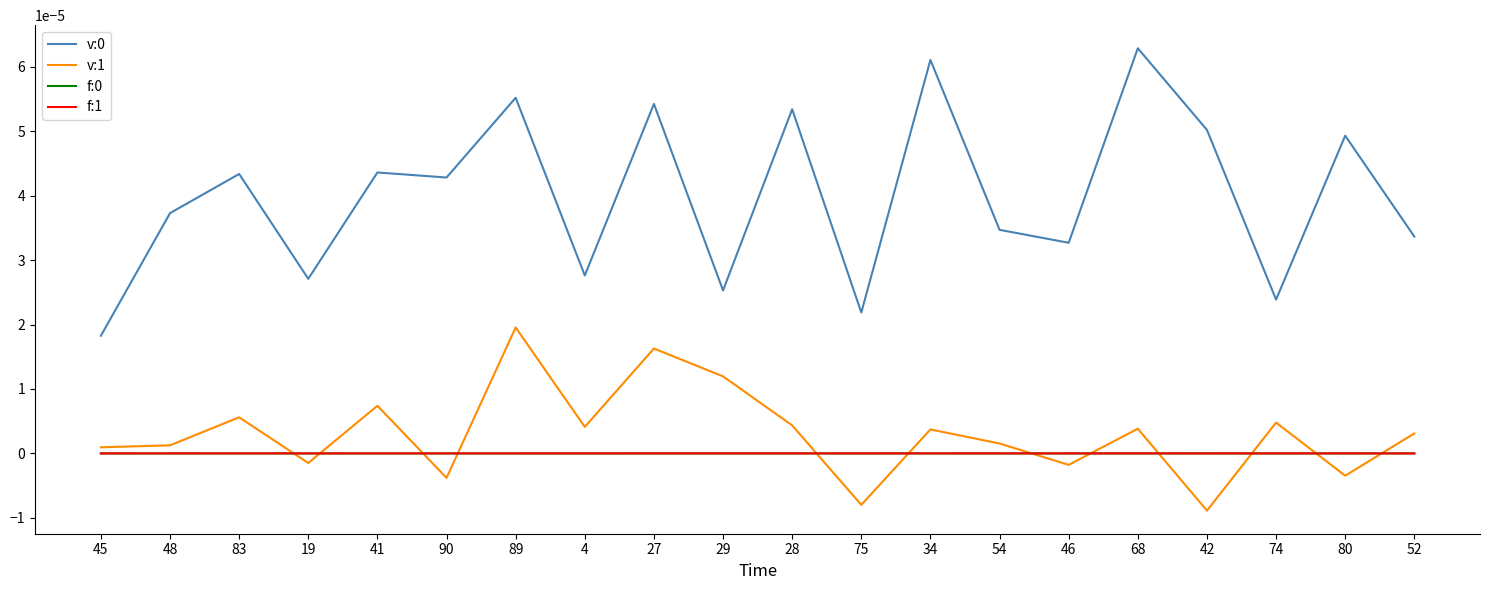

At which label does v:1 reach its peak?

89